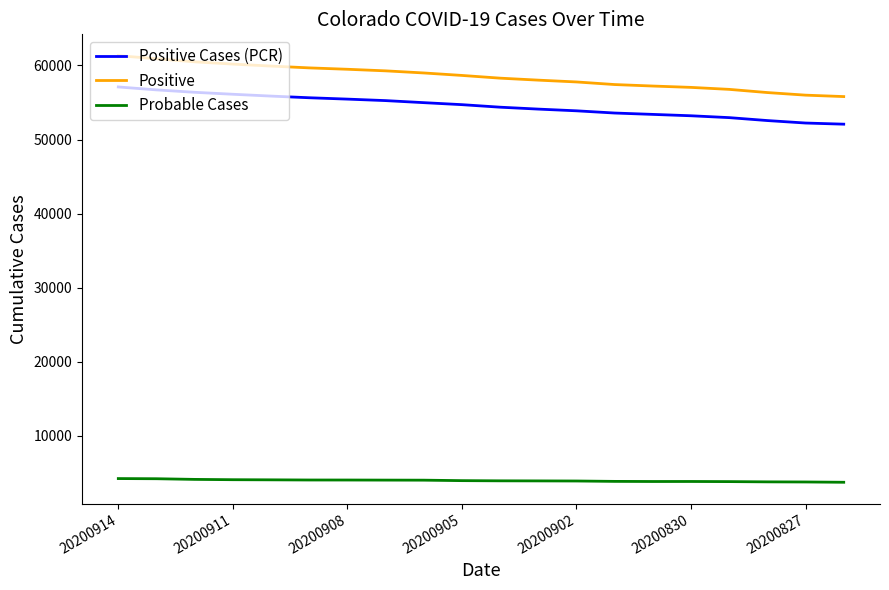

True or false: Probable Cases and Positive Cases (PCR) intersect in this chart.

False